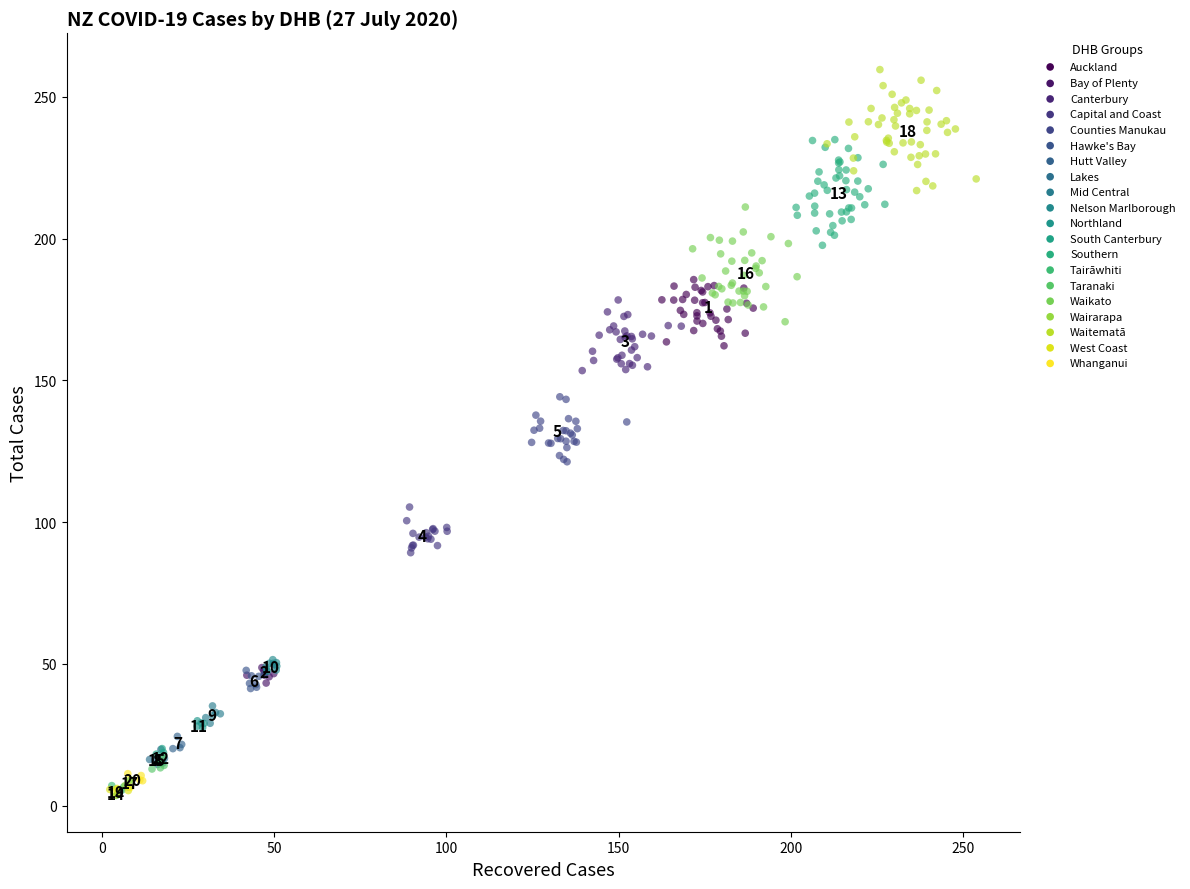

Which series reaches the maximum Y coordinate?

Waitematā